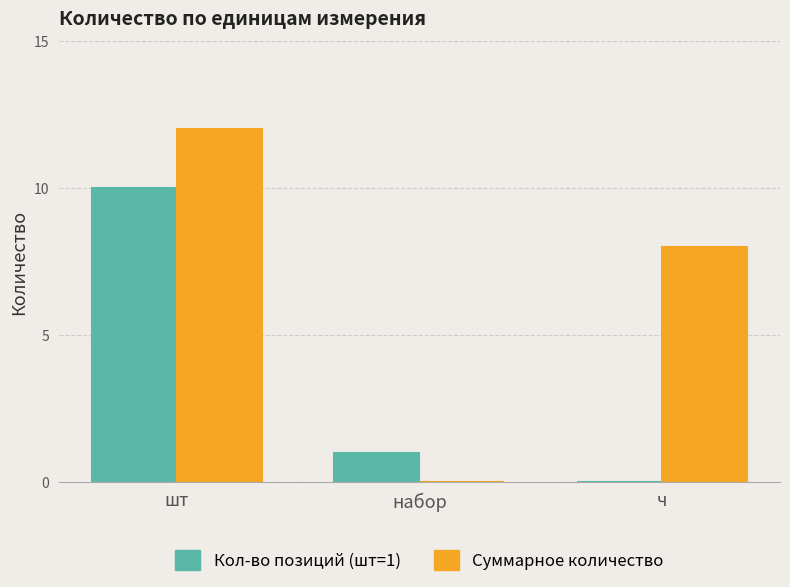

Count the Суммарное количество values in the range 0 to 12.

3